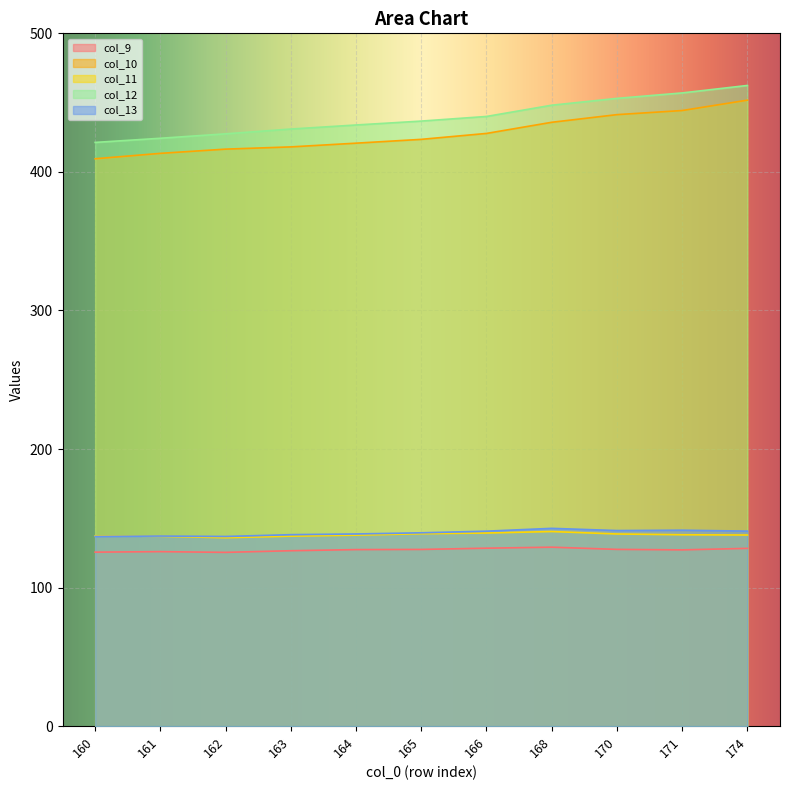

In col_11, how many points are lower than both neighbors (excluding endpoints)?

1